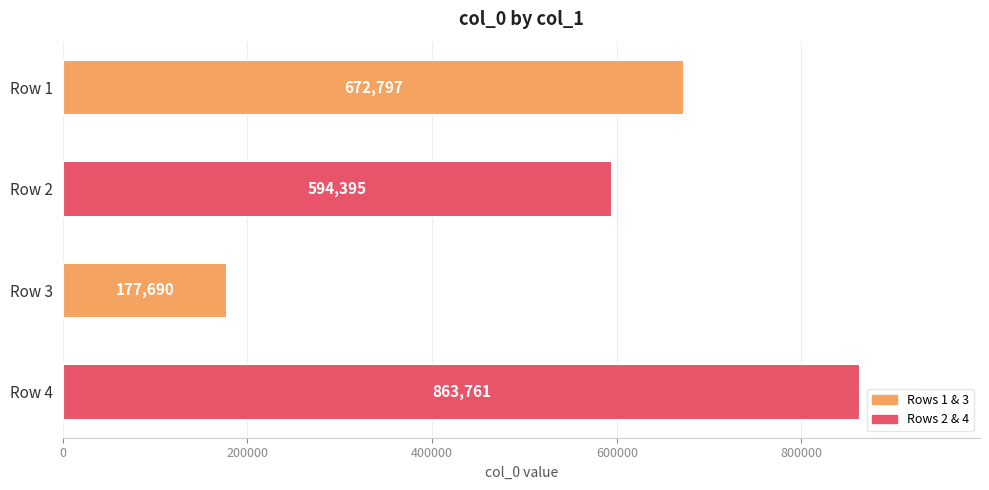

The value at Row 3 is 278078. True or false?

False